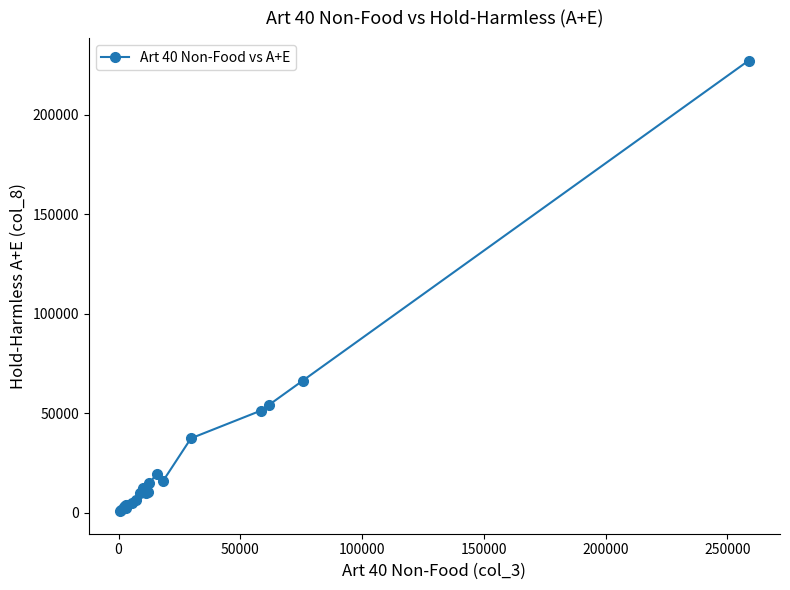

What is the average value?

26003.9